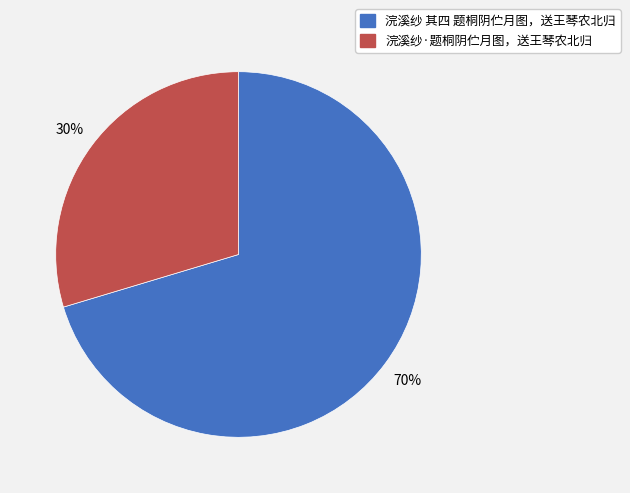

Combined, do 浣溪纱·题桐阴伫月图，送王琴农北归 and 浣溪纱 其四 题桐阴伫月图，送王琴农北归 account for over 50%?

Yes